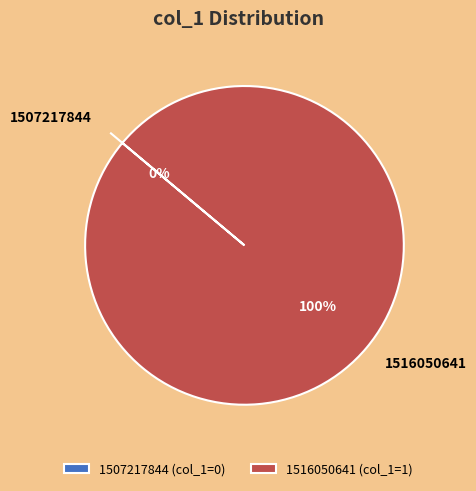

Is 1507217844 the majority of the pie?

No